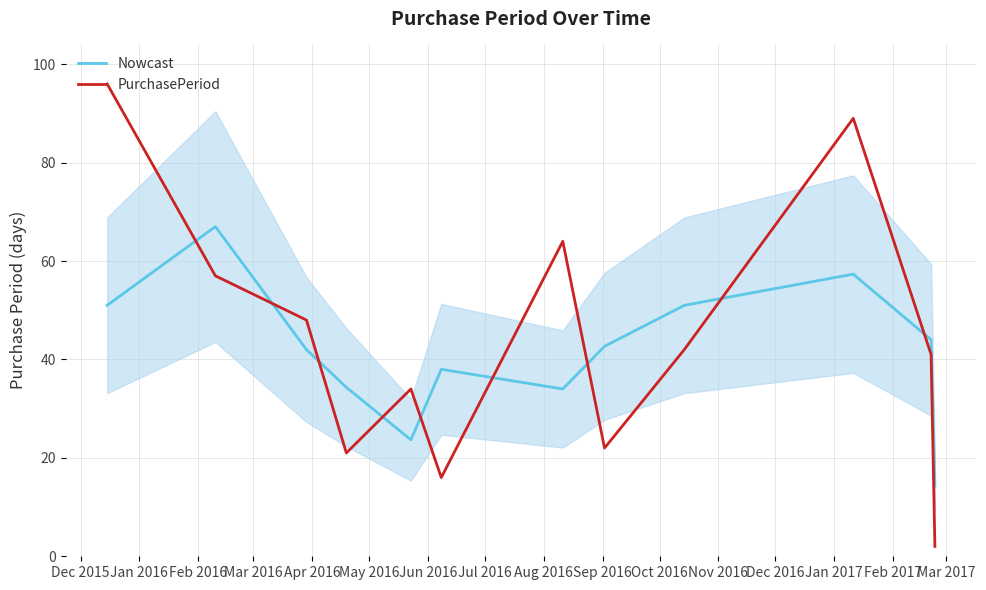

How many times do PurchasePeriod and Nowcast cross each other?

9